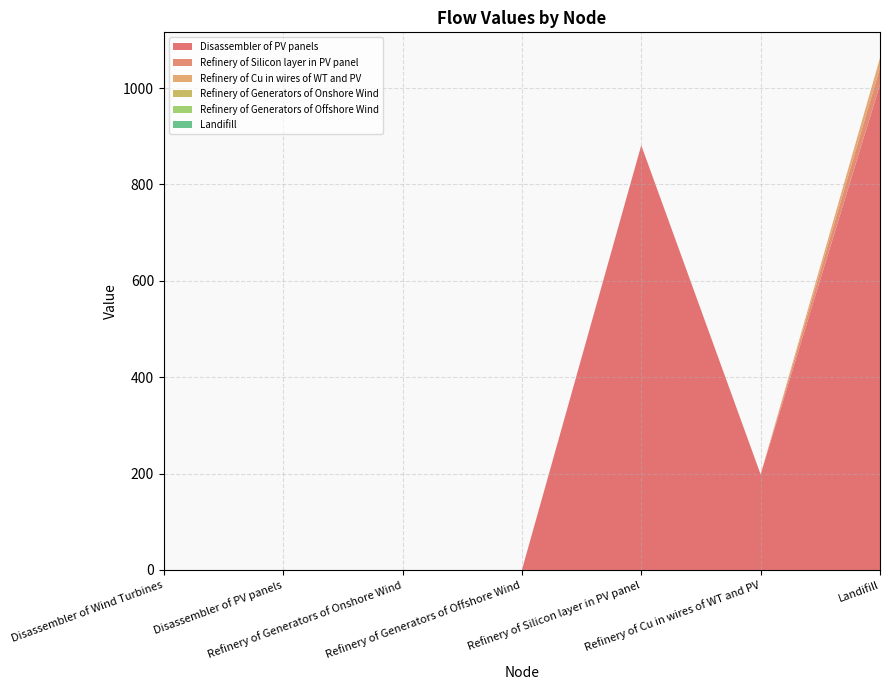

Reading left to right, what are all the values shown in this chart?

Disassembler of PV panels: 0.0	0.0	0.0	0.0	881.3	198.4	1007.4
Refinery of Silicon layer in PV panel: 0.0	0.0	0.0	0.0	0.0	0.0	35.3
Refinery of Cu in wires of WT and PV: 0.0	0.0	0.0	0.0	0.0	0.0	19.8
Refinery of Generators of Onshore Wind: 0.0	0.0	0.0	0.0	0.0	0.0	0.0
Refinery of Generators of Offshore Wind: 0.0	0.0	0.0	0.0	0.0	0.0	0.0
Landifill: 0.0	0.0	0.0	0.0	0.0	0.0	0.0